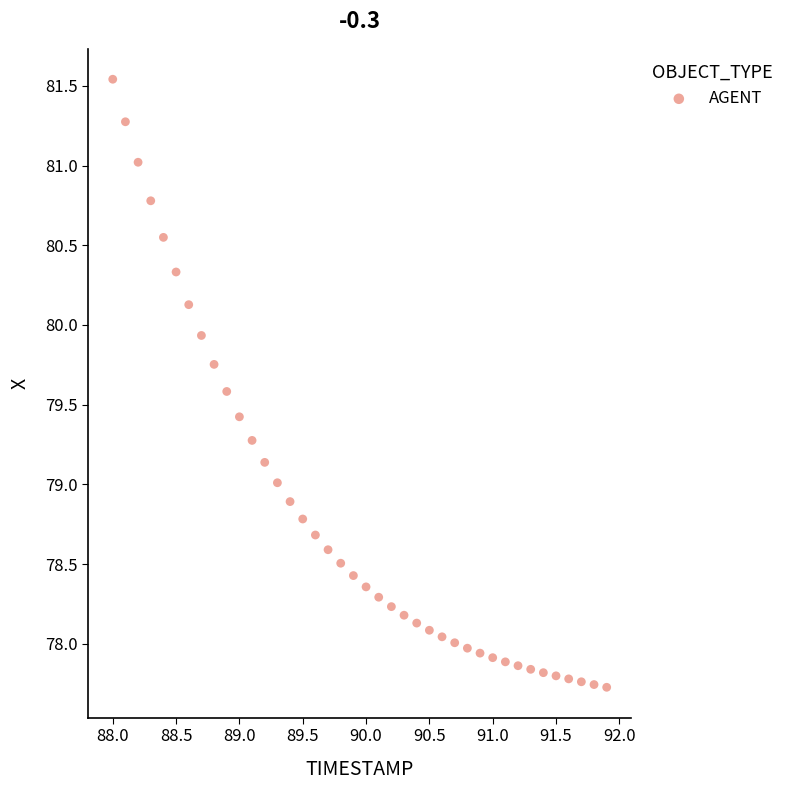

What is the range of Y values (max minus min)?

3.8